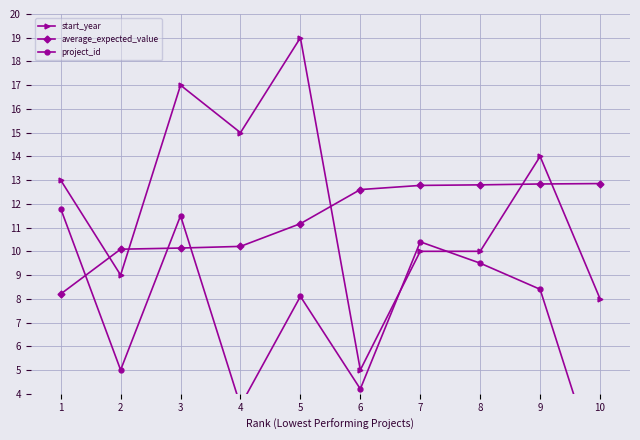

What value does the project_id series have at 3?

11.5